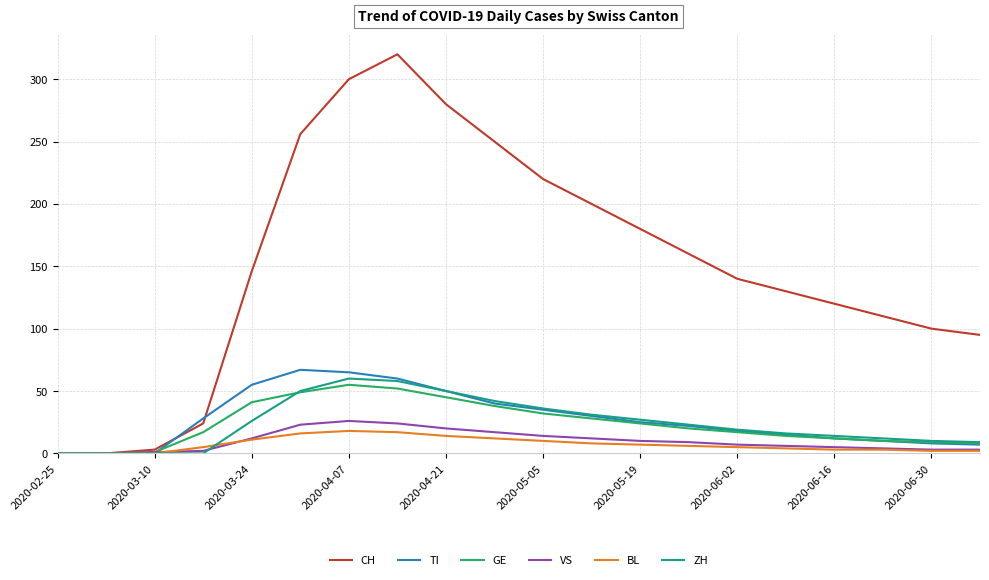

Which series ends up on top after the final intersection of VS and TI?

TI